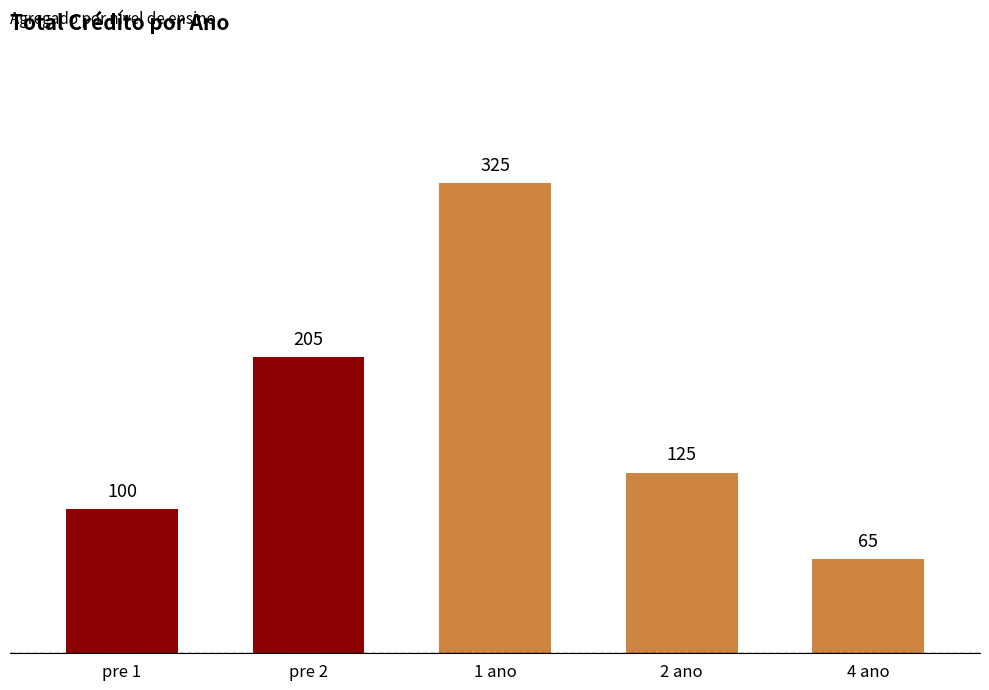

What is the value of the 5th bar from the left?

65